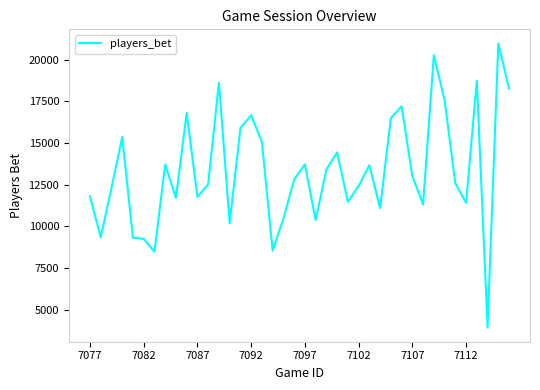

What is the smallest value displayed?

3919